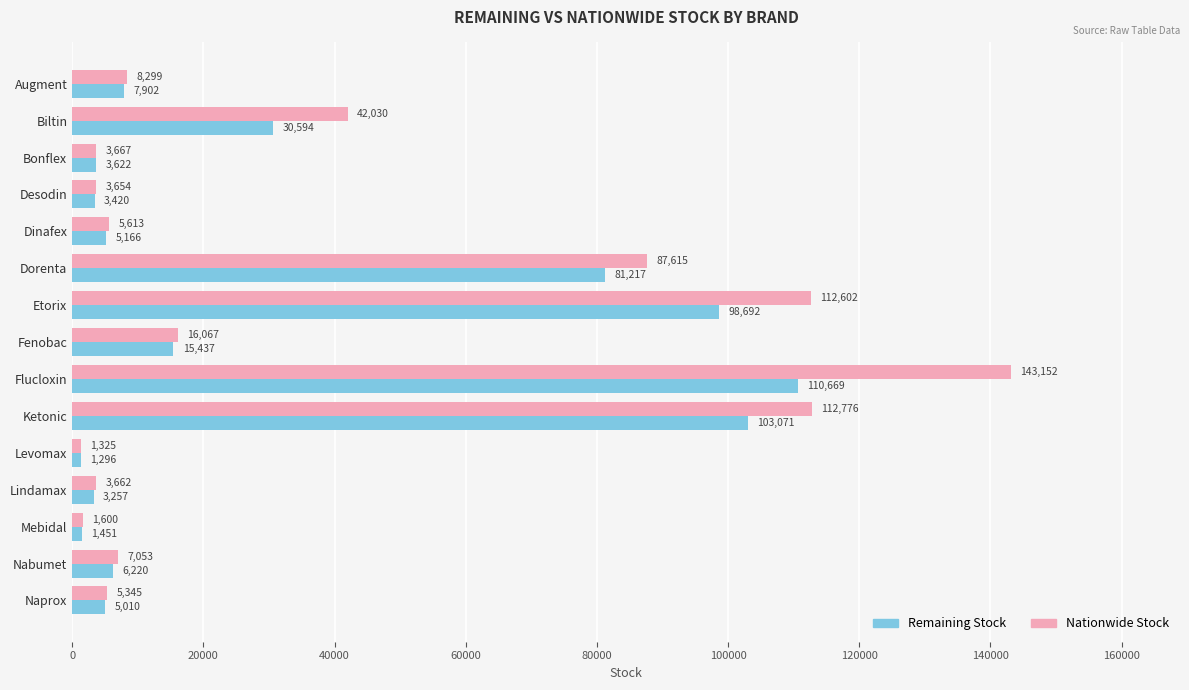

What is the average value of the Nationwide Stock series?

36964